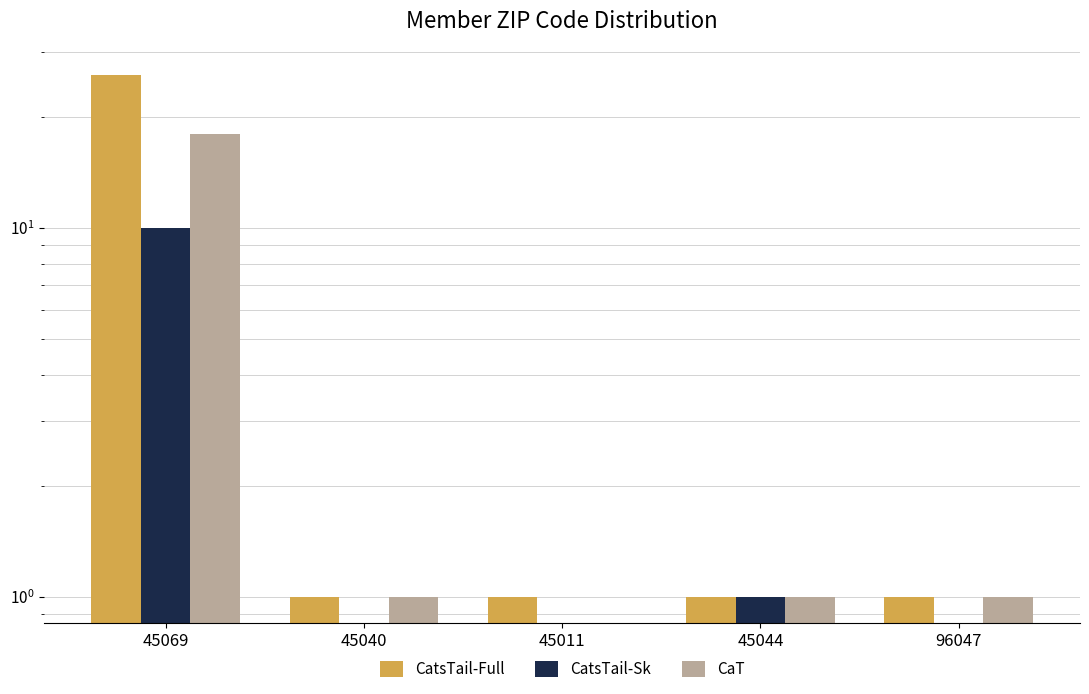

The CaT series shows 18 at 45069. True or false?

True